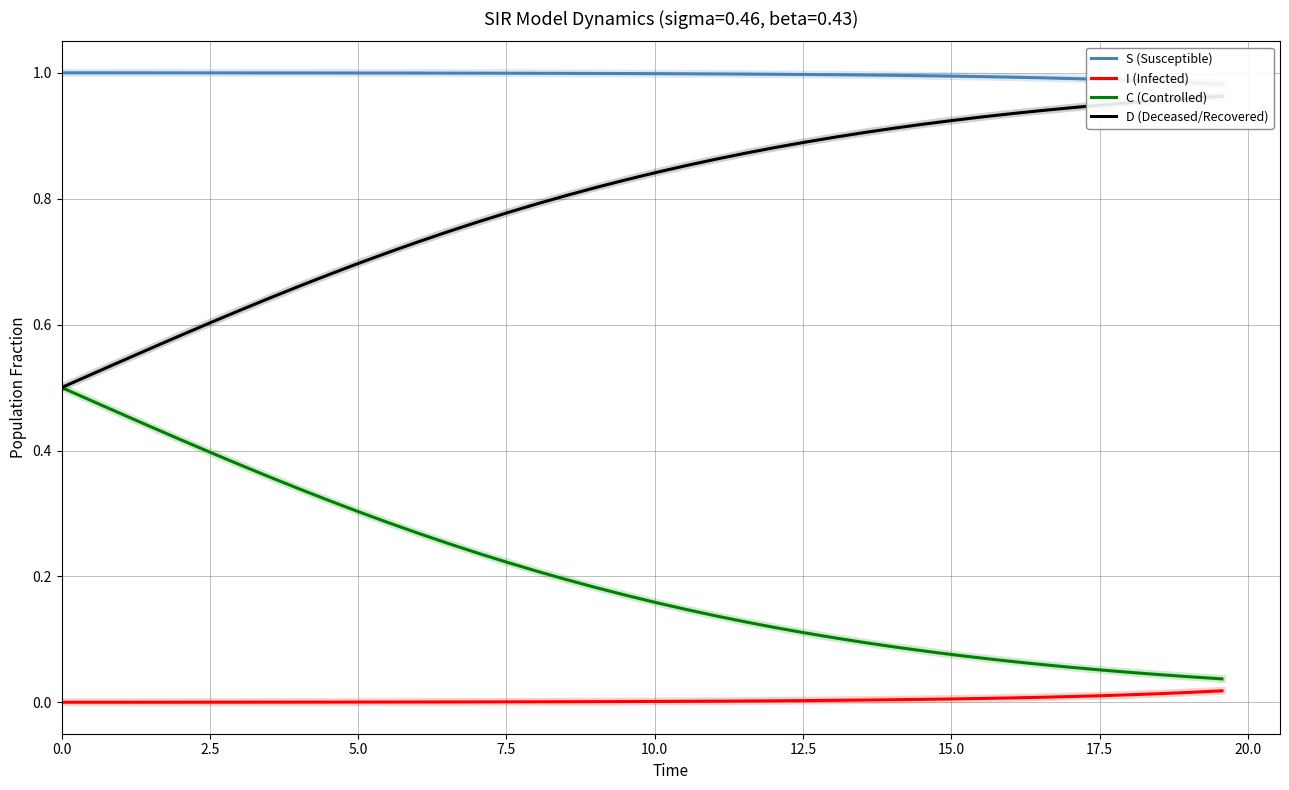

Reading left to right, what are all the values shown in this chart?

S (Susceptible): 1.0	1.0	1.0	1.0	1.0	1.0	1.0	1.0	1.0	1.0	1.0	1.0	1.0	1.0	1.0	1.0	1.0	1.0	1.0	1.0	1.0	1.0	1.0	1.0	1.0	1.0	1.0	1.0	1.0	1.0	1.0	1.0	1.0	1.0	1.0	1.0	1.0	1.0	1.0	1.0
I (Infected): 0.0	0.0	0.0	0.0	0.0	0.0	0.0	0.0	0.0	0.0	0.0	0.0	0.0	0.0	0.0	0.0	0.0	0.0	0.0	0.0	0.0	0.0	0.0	0.0	0.0	0.0	0.0	0.0	0.0	0.0	0.0	0.0	0.0	0.0	0.0	0.0	0.0	0.0	0.0	0.0
C (Controlled): 0.5	0.5	0.5	0.4	0.4	0.4	0.4	0.4	0.3	0.3	0.3	0.3	0.3	0.3	0.2	0.2	0.2	0.2	0.2	0.2	0.2	0.1	0.1	0.1	0.1	0.1	0.1	0.1	0.1	0.1	0.1	0.1	0.1	0.1	0.1	0.1	0.0	0.0	0.0	0.0
D (Deceased/Recovered): 0.5	0.5	0.5	0.6	0.6	0.6	0.6	0.6	0.7	0.7	0.7	0.7	0.7	0.7	0.8	0.8	0.8	0.8	0.8	0.8	0.8	0.9	0.9	0.9	0.9	0.9	0.9	0.9	0.9	0.9	0.9	0.9	0.9	0.9	0.9	0.9	1.0	1.0	1.0	1.0